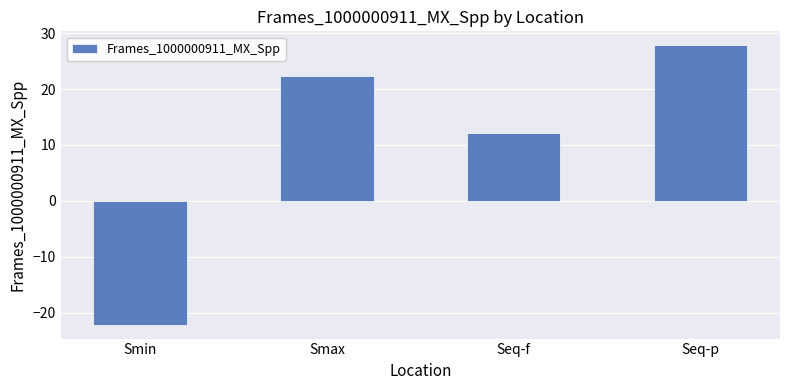

Between Smax and Seq-p, which is larger?

Seq-p